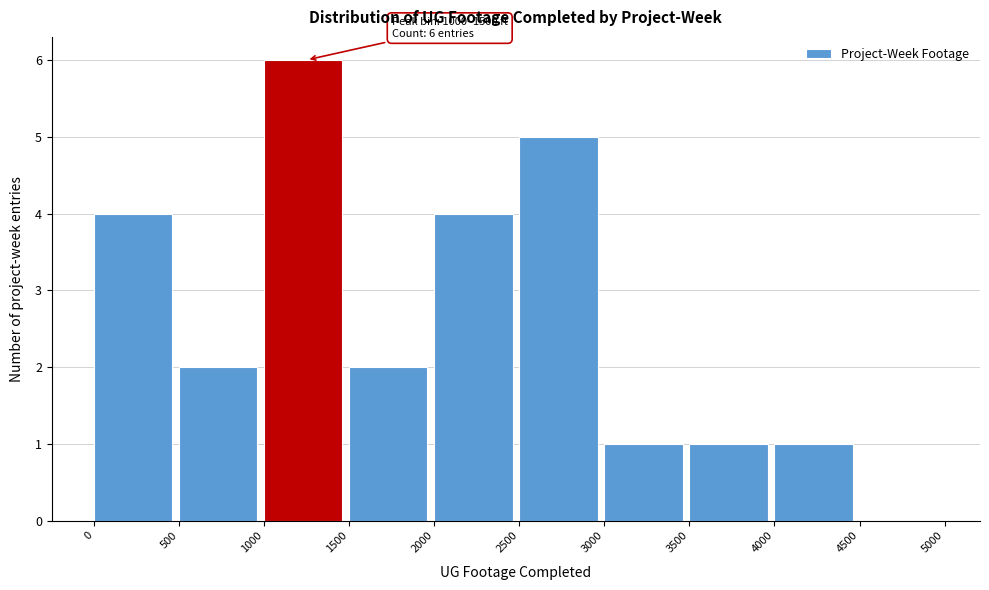

Over which range of the x-axis is the bar tallest?

1000 to 1500